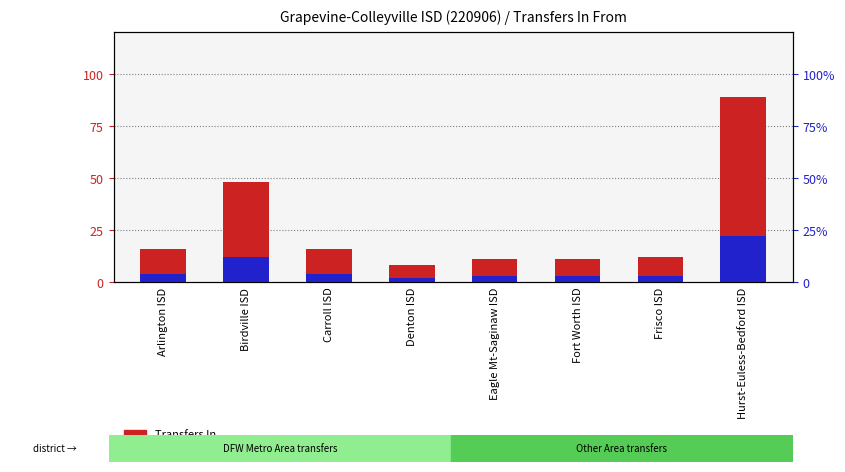

Reading left to right, transcribe all the data shown in this chart.

Transfers In: Arlington ISD=16.0	Birdville ISD=48.0	Carroll ISD=16.0	Denton ISD=8.0	Eagle Mt-Saginaw ISD=11.0	Fort Worth ISD=11.0	Frisco ISD=12.0	Hurst-Euless-Bedford ISD=89.0
Report Number (scaled): Arlington ISD=4.0	Birdville ISD=12.0	Carroll ISD=4.0	Denton ISD=2.0	Eagle Mt-Saginaw ISD=2.8	Fort Worth ISD=2.8	Frisco ISD=3.0	Hurst-Euless-Bedford ISD=22.2